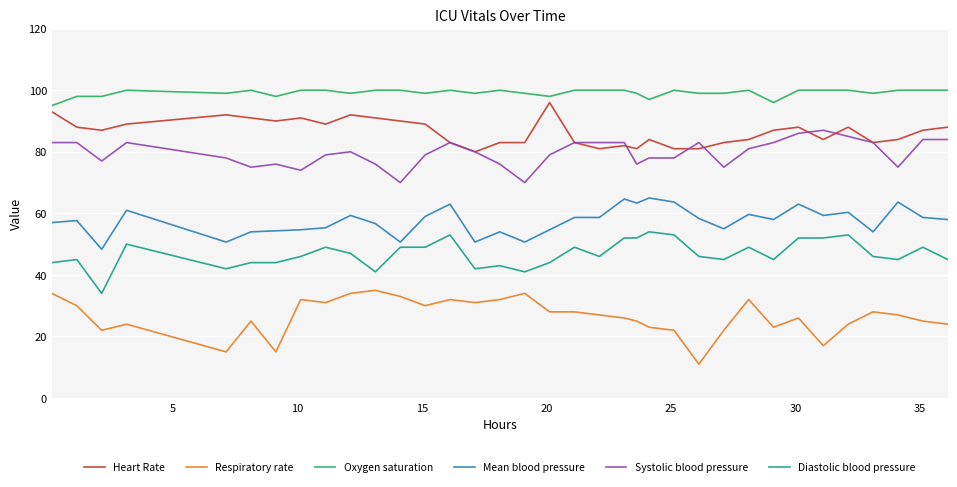

Which series has the largest total across all categories?

Oxygen saturation